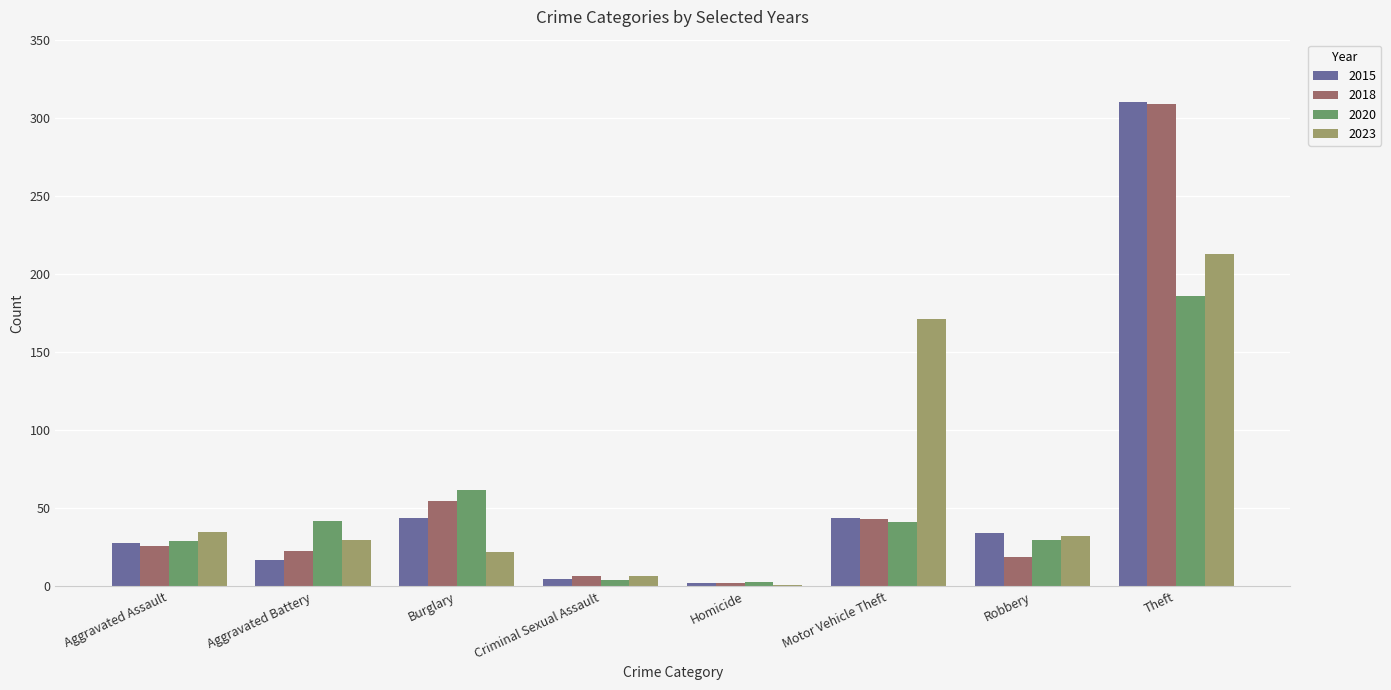

At which label does 2018 reach its peak?

Theft